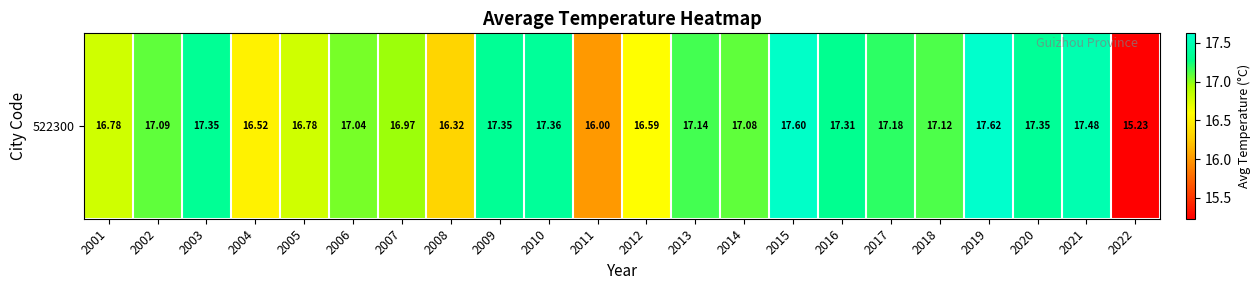

What is the difference between the maximum and second lowest values?

1.6